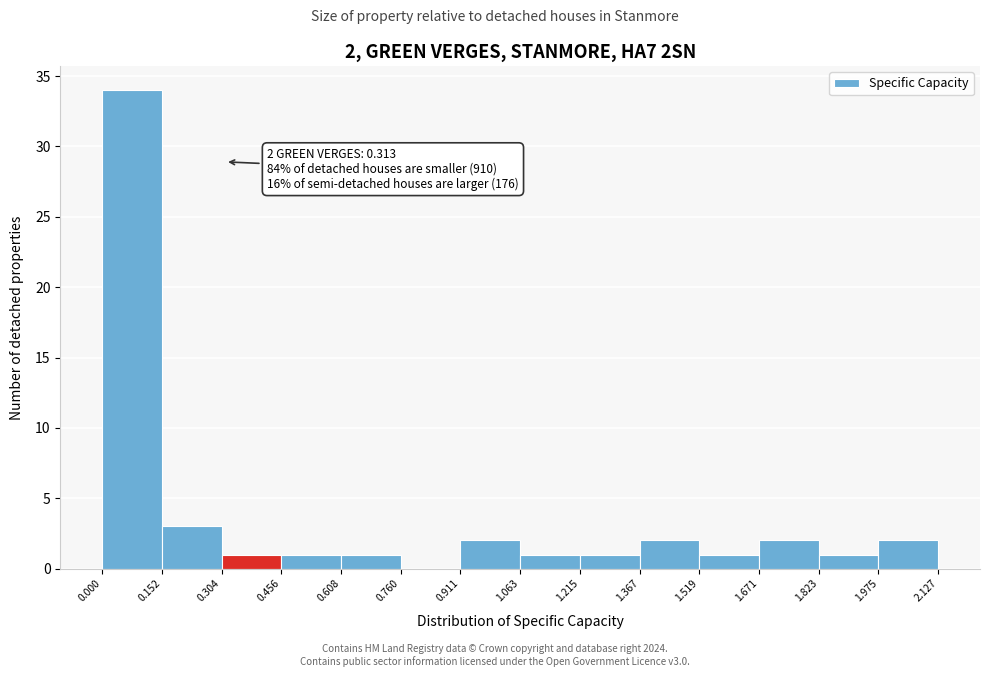

Which range on the x-axis has the tallest bar?

0.000 to 0.152